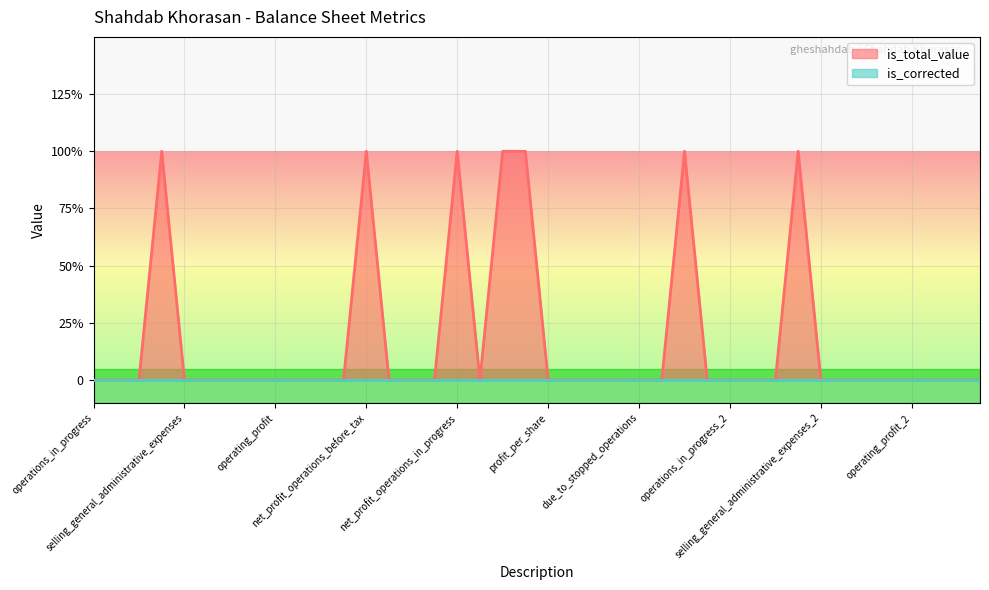

What is the value of the 4th point from the left?

1